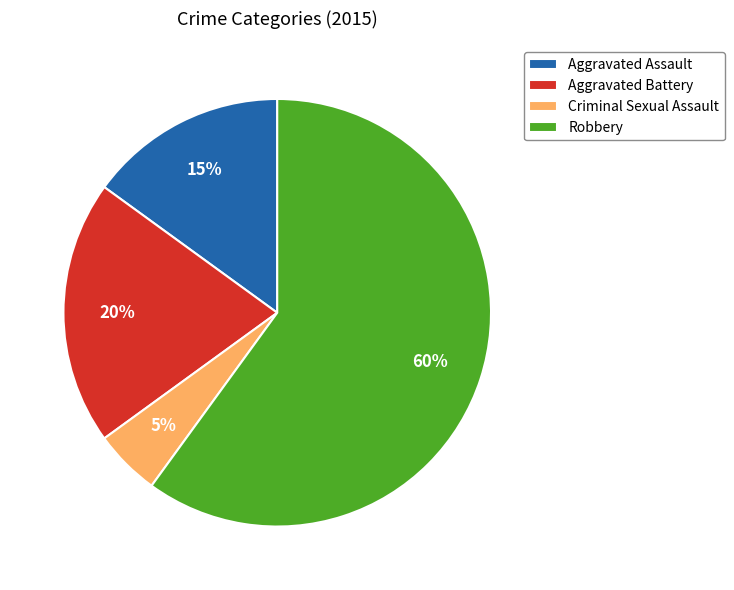

Which has a higher value, Aggravated Assault or Criminal Sexual Assault?

Aggravated Assault